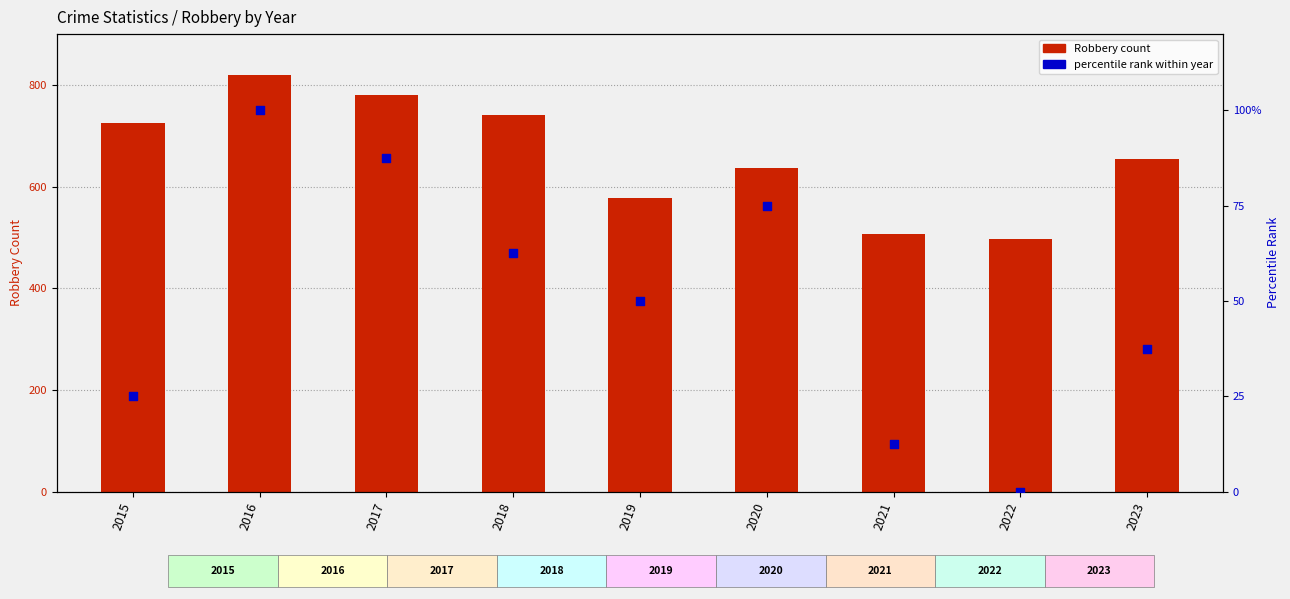

What is the total value across all series at 2018?

803.5